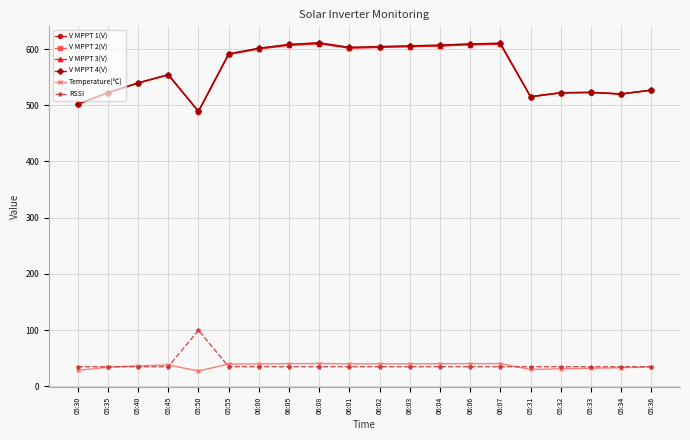

True or false: V MPPT 3(V) has more than 2 interior local peaks.

True